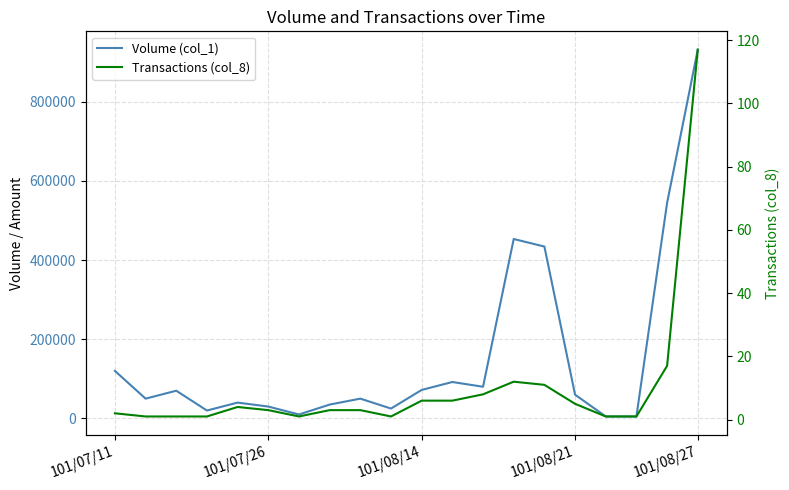

What is the minimum value for Transactions (col_8)?

1